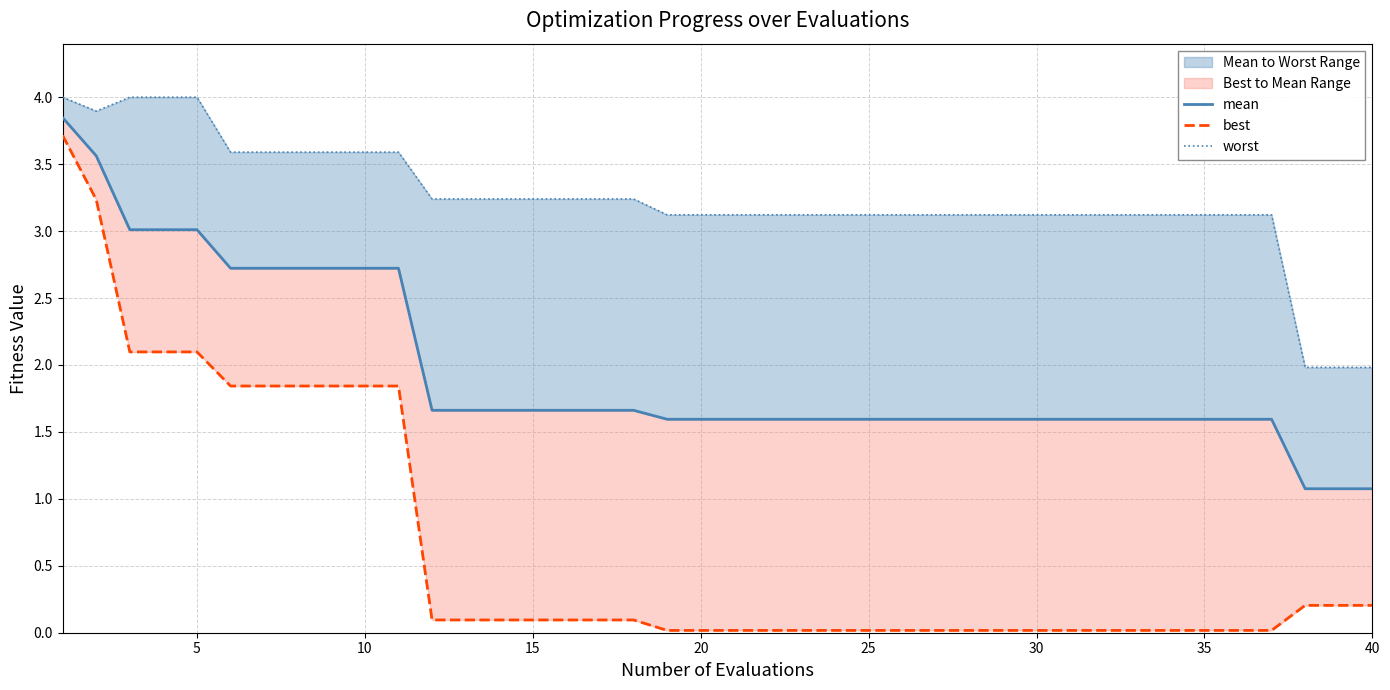

What is the average value of the best series?

0.6